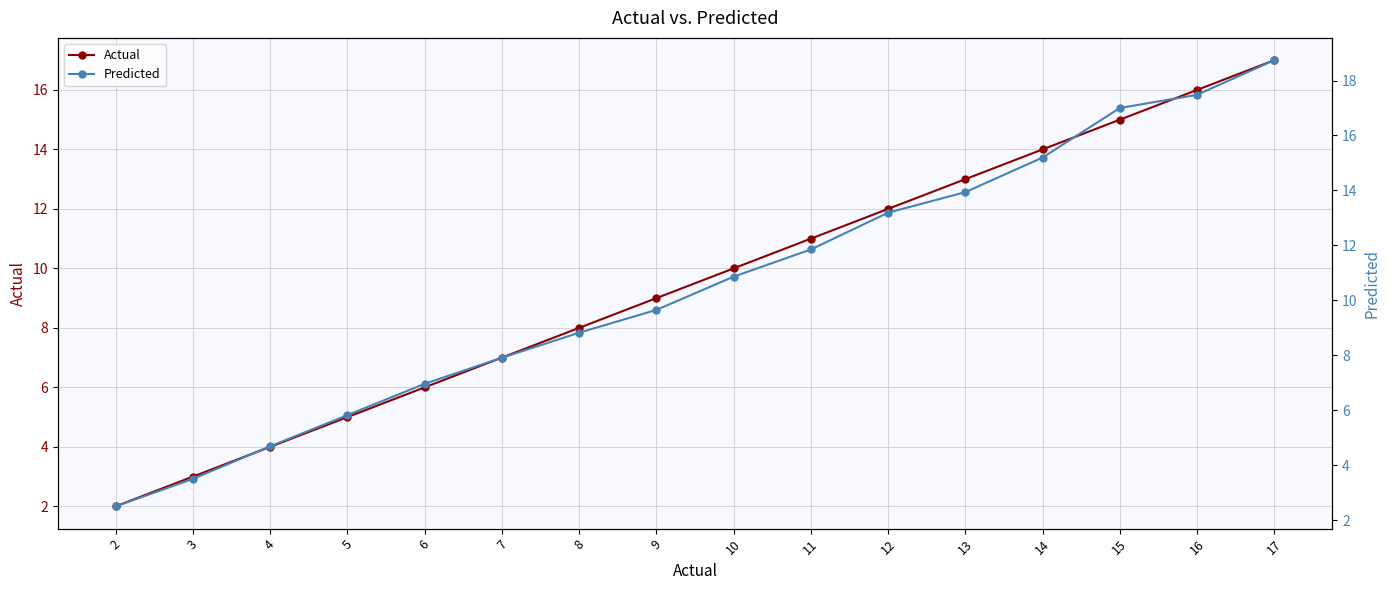

Which series changed the most between 4 and 11?

Predicted